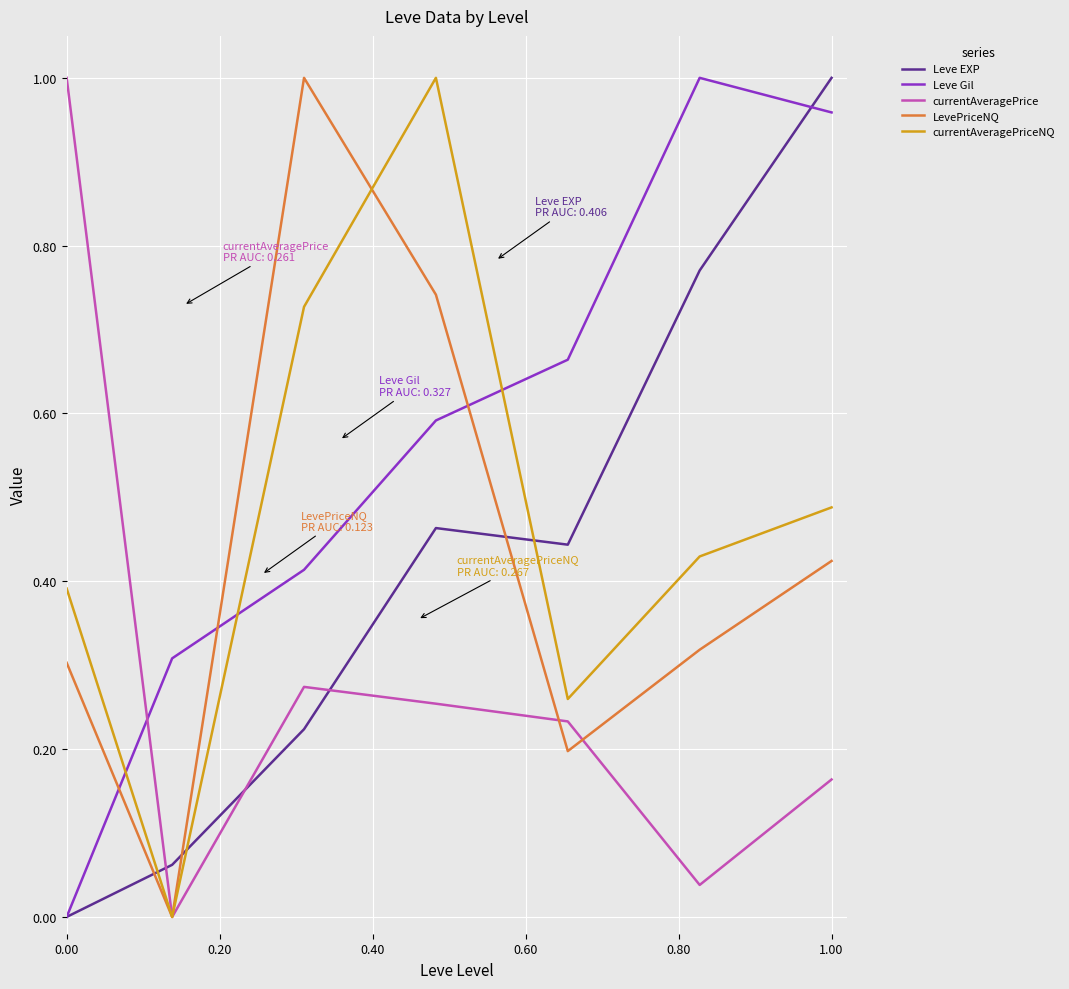

True or false: Leve EXP and currentAveragePriceNQ intersect in this chart.

True